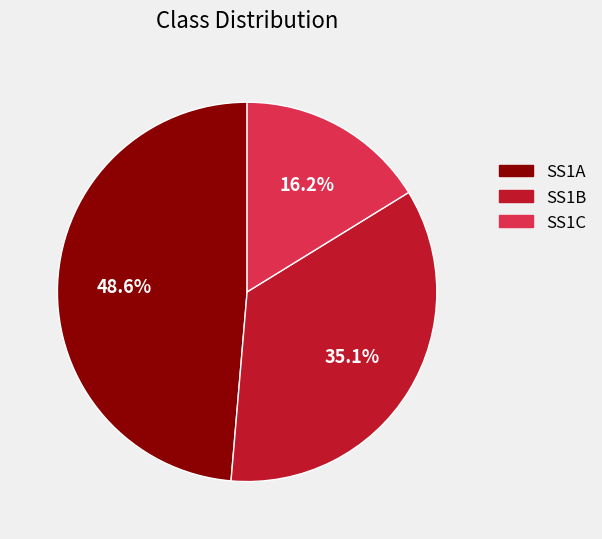

To the nearest percent, what percentage of the pie is SS1C?

16%